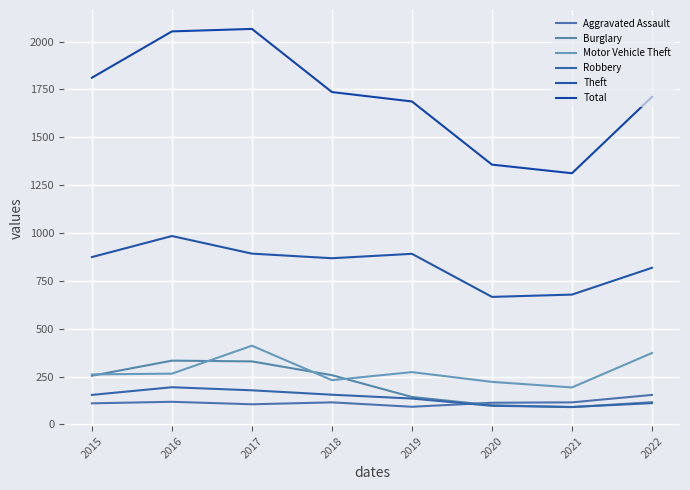

True or false: Motor Vehicle Theft and Total intersect in this chart.

False